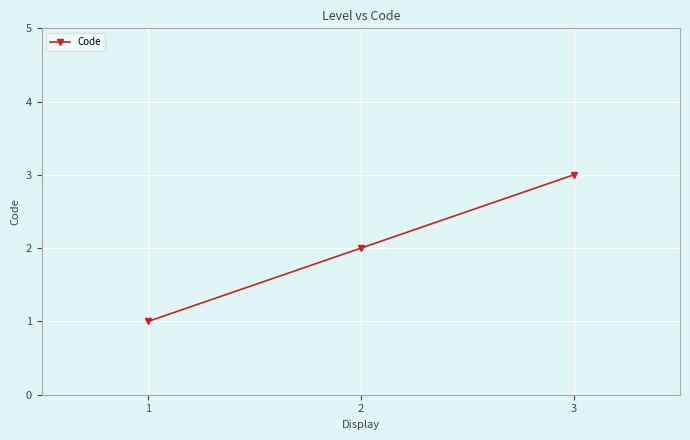

Reading left to right, list all the values displayed in this chart.

1	2	3